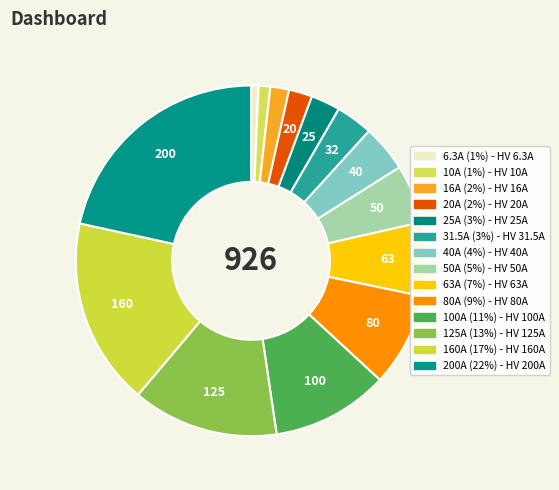

Count the number of slices in the pie.

14